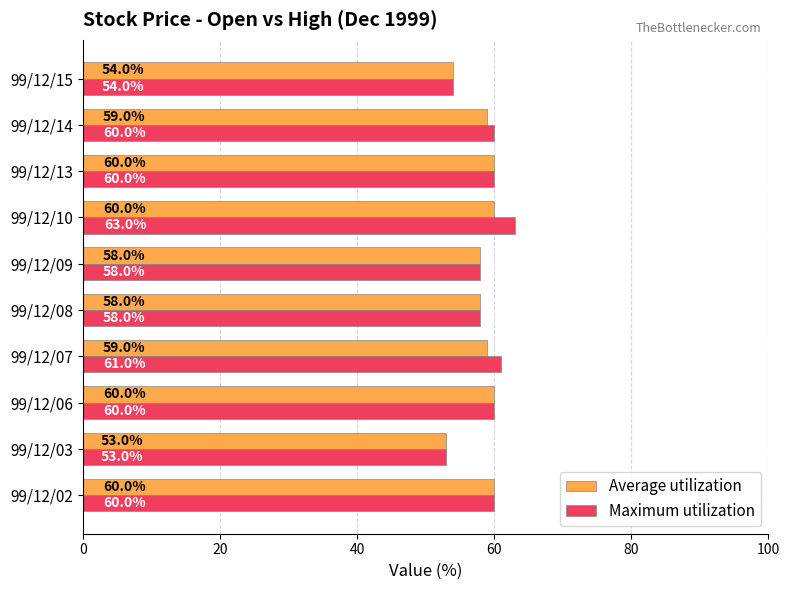

What is the sum of all Maximum utilization values?

587.0